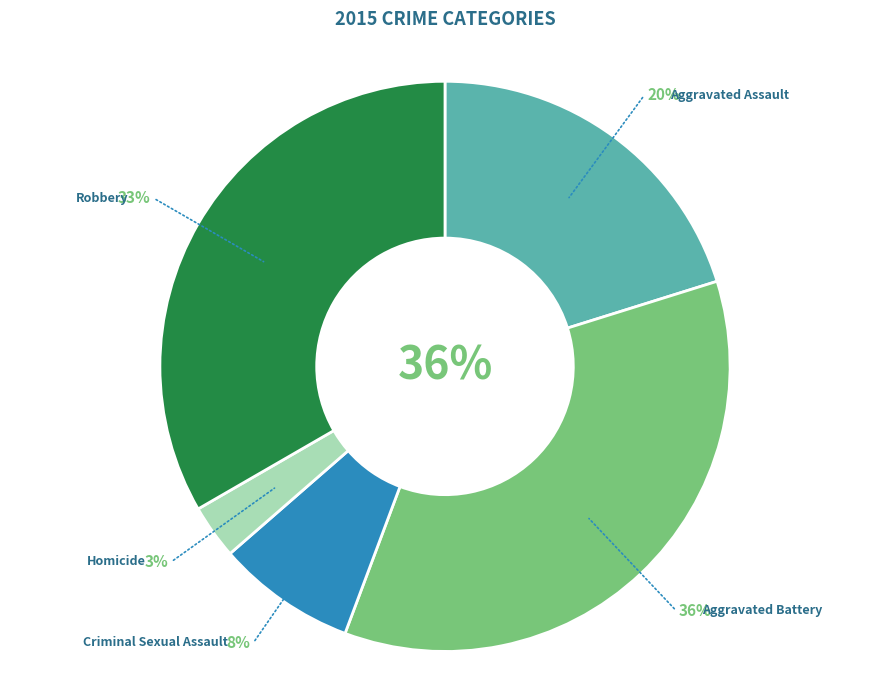

Rank the categories by value from lowest to highest.

Homicide, Criminal Sexual Assault, Aggravated Assault, Robbery, Aggravated Battery